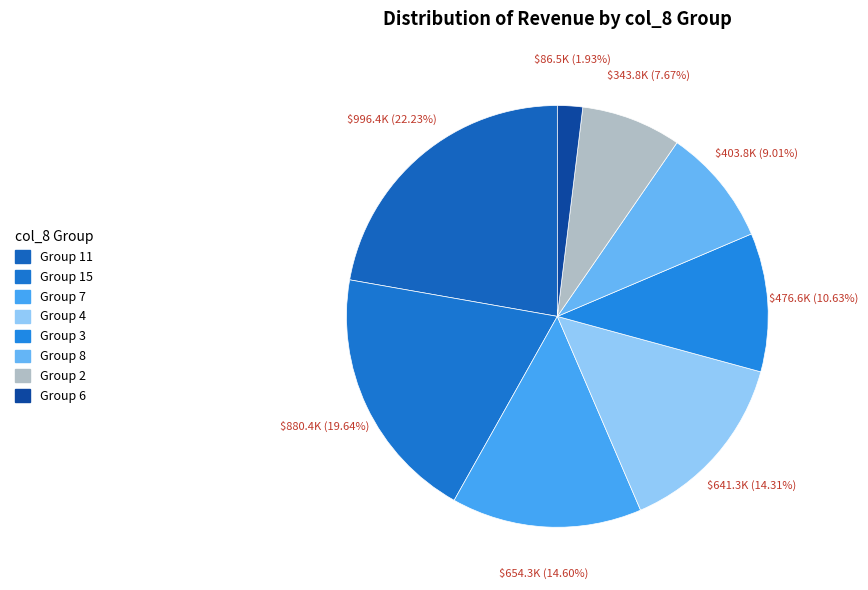

Count the number of slices in the pie.

8